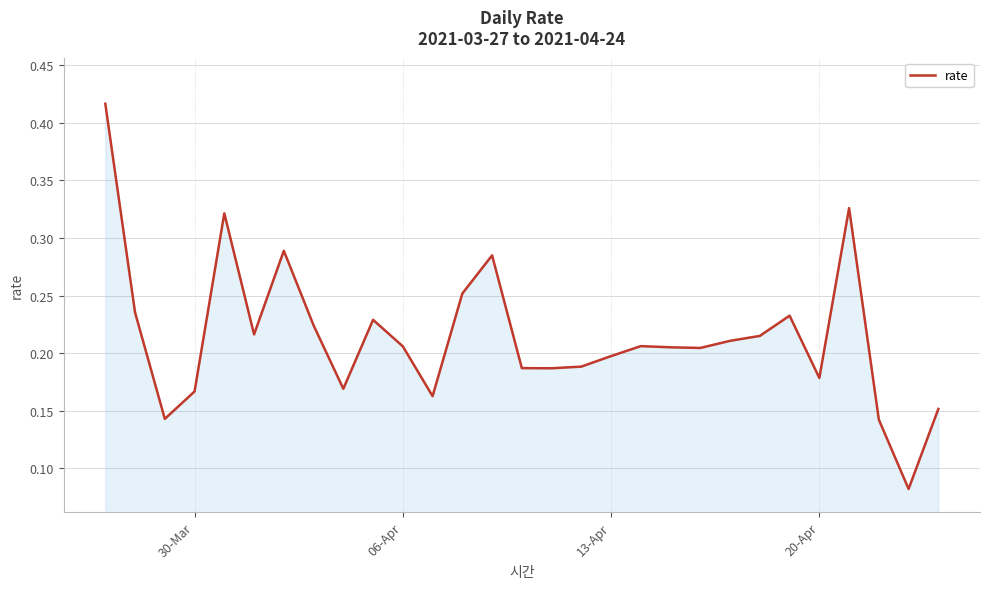

What is the difference between the maximum and second lowest values?

0.3